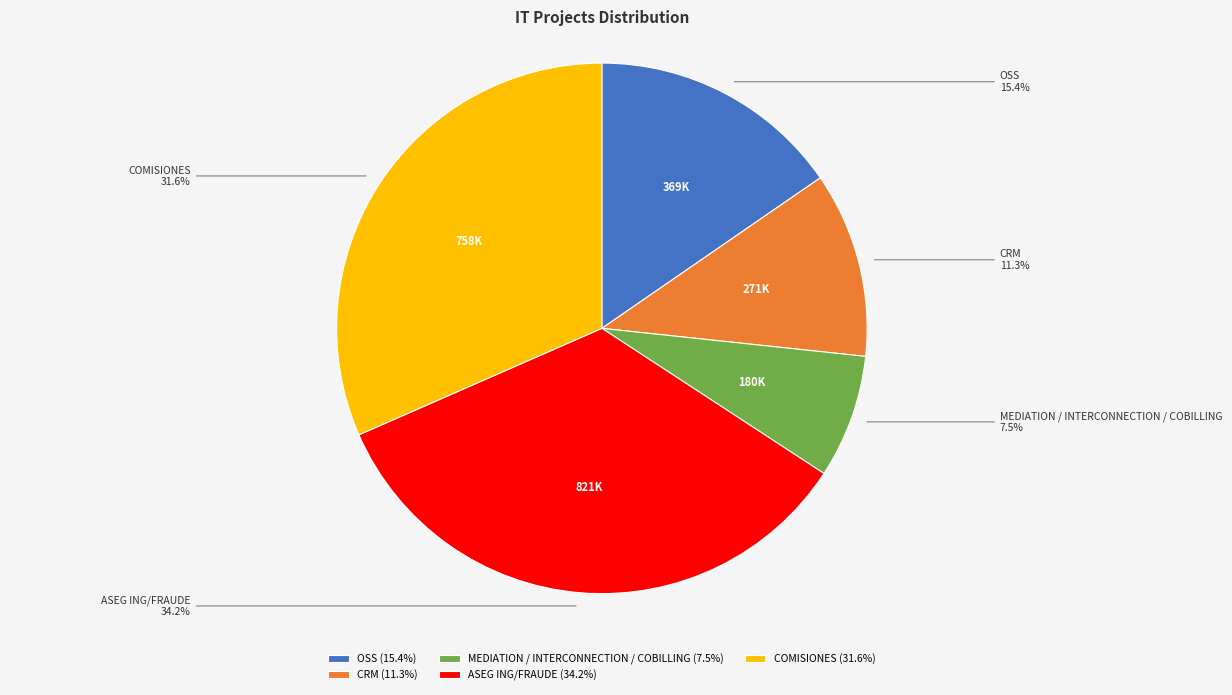

Approximately how many times larger is the value at COMISIONES compared to ASEG ING/FRAUDE?

0.9